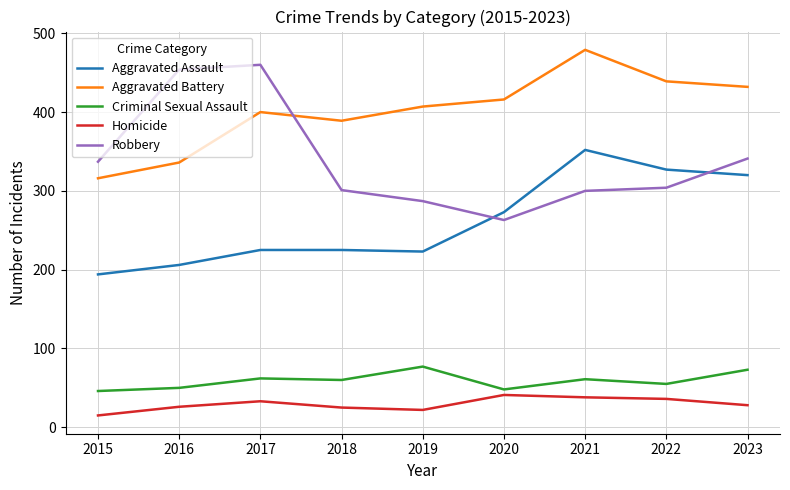

Rank the series at 2019 from lowest to highest value.

Homicide, Criminal Sexual Assault, Aggravated Assault, Robbery, Aggravated Battery